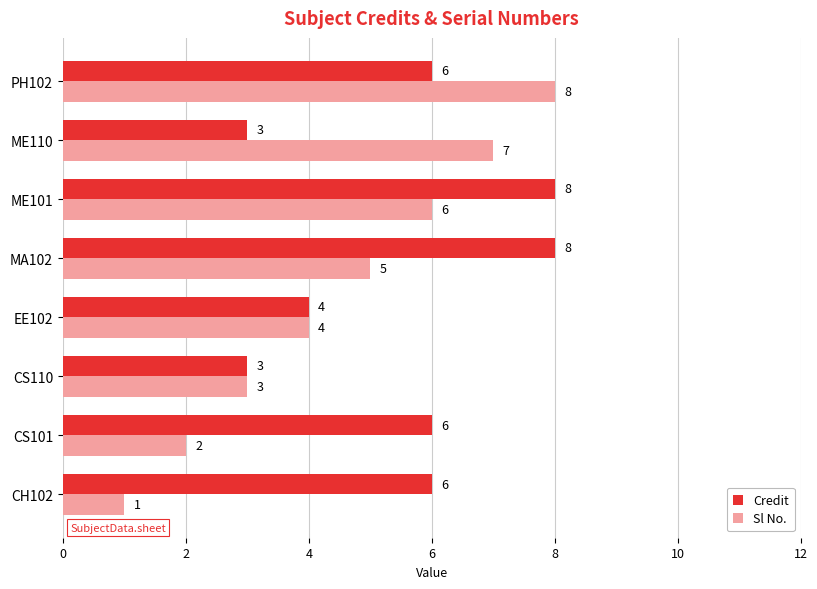

At which label does Sl No. reach its minimum?

CH102